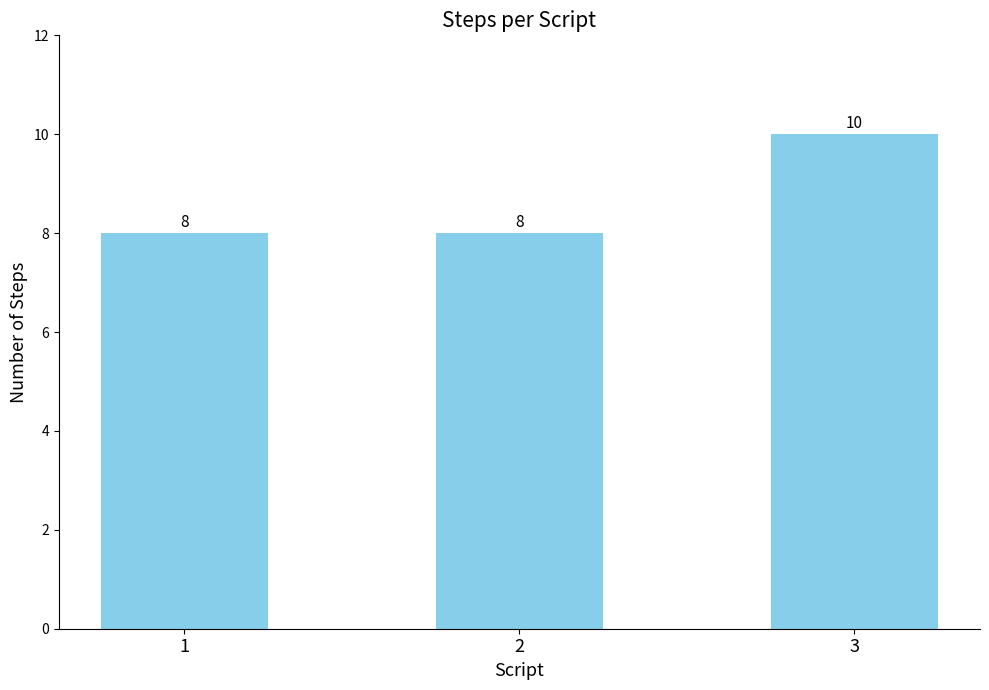

Read the value at 1.

8